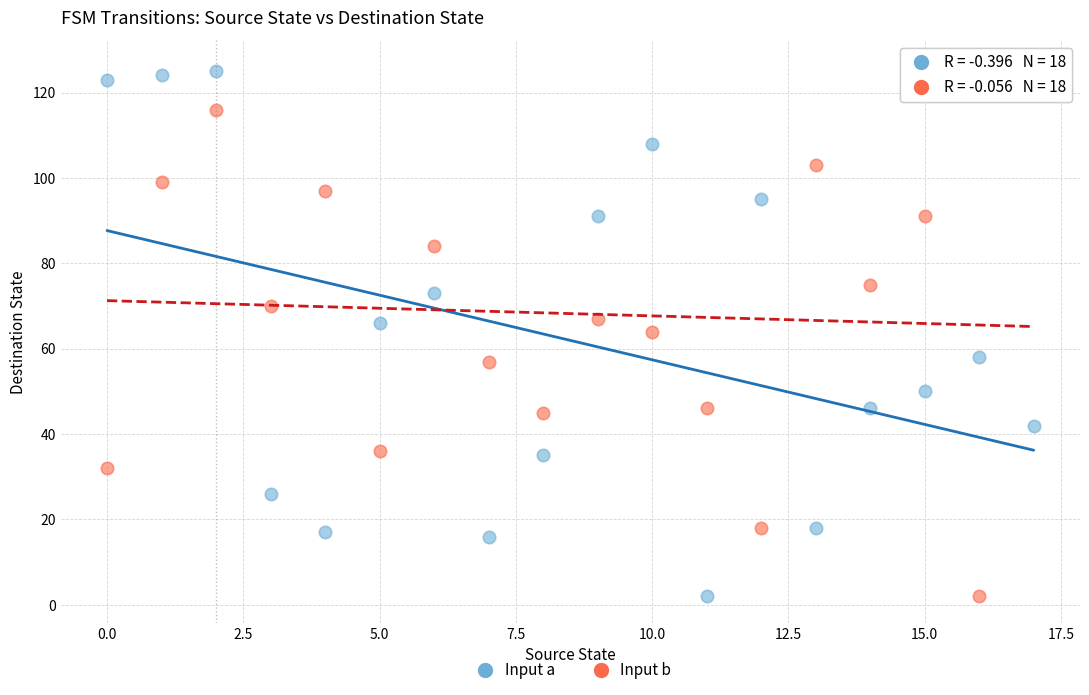

Across all data points, what is the range of Y values (max minus min)?

124